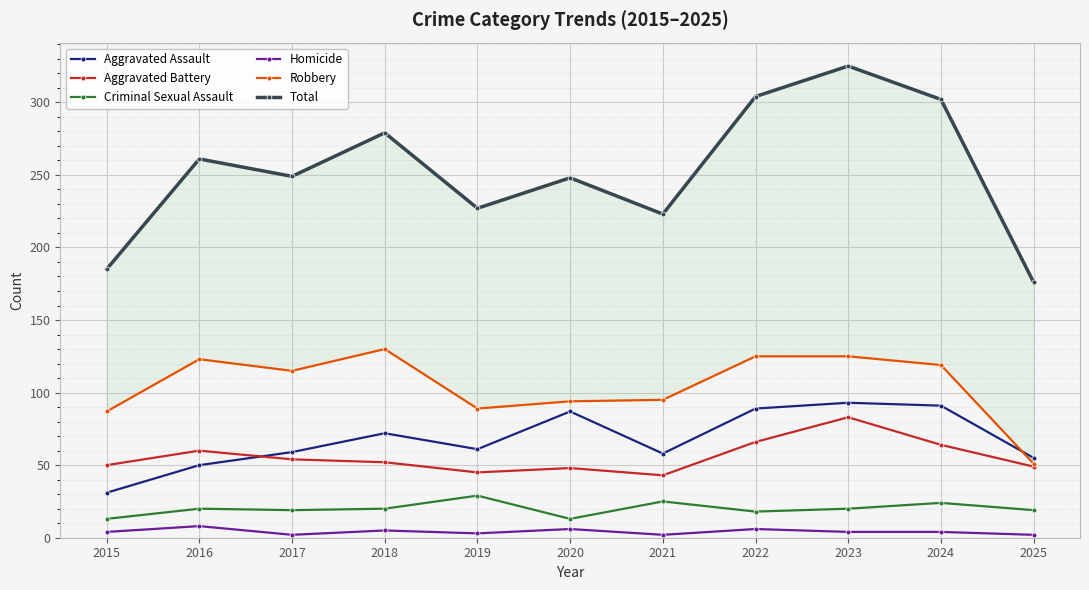

What is the difference between the Homicide values at 2025 and 2016?

6